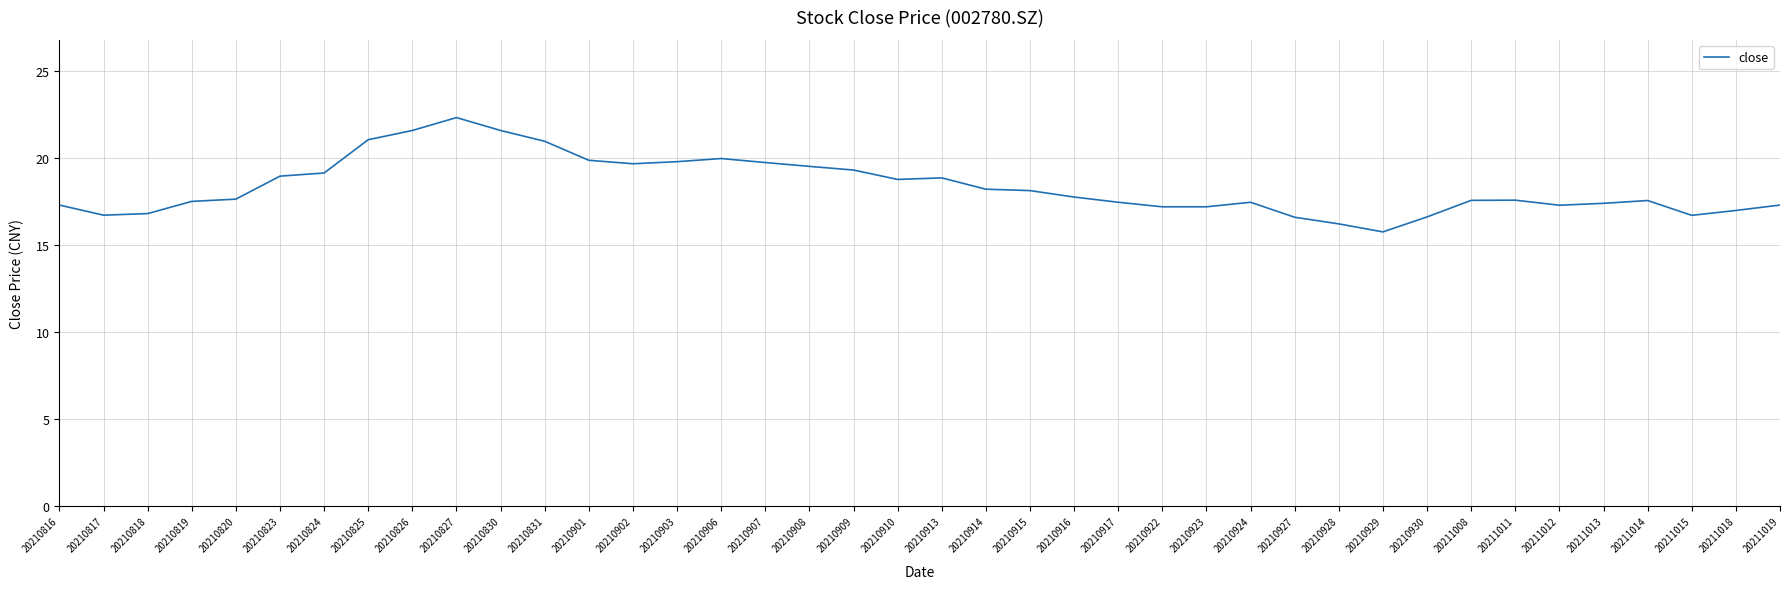

The chart shows a value of 18.2 at 20210914. True or false?

True